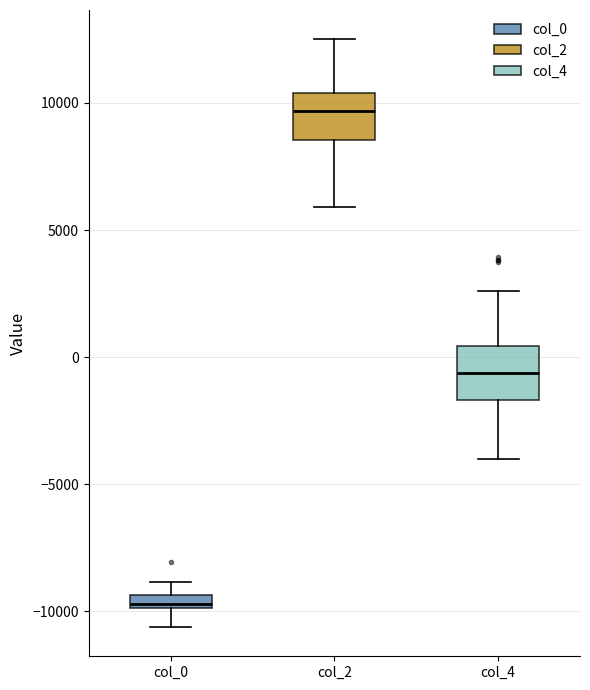

Which box's median line is the highest?

col_2